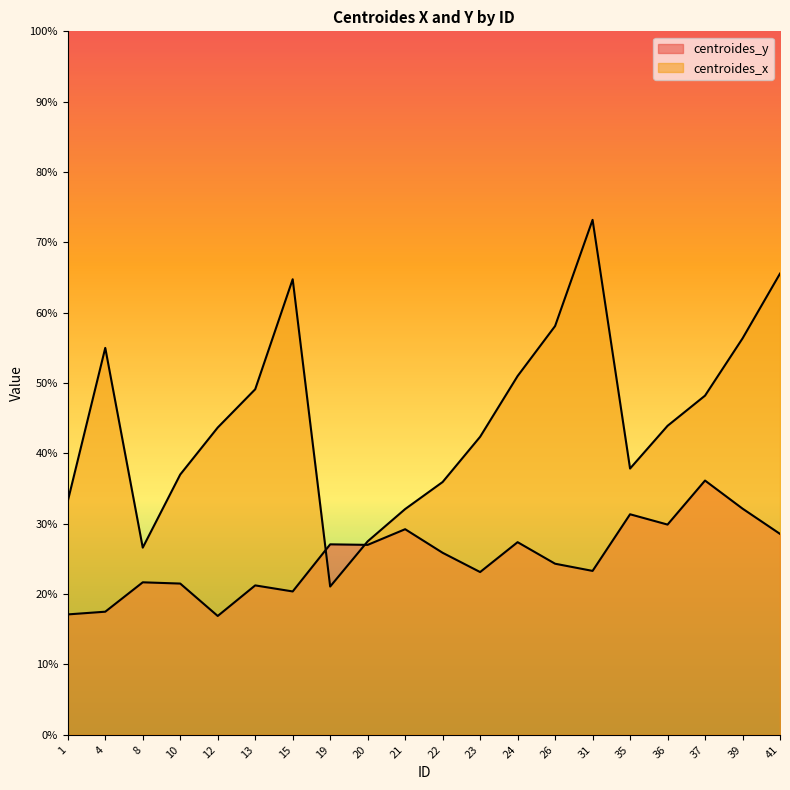

What is the total value across all series at 41?

94.1